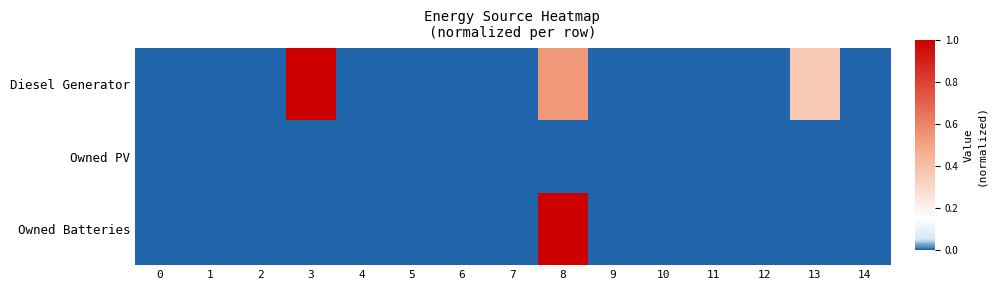

Reading left to right, list all the values displayed in this chart.

Diesel Generator: 0=0.0	1=0.0	2=0.0	3=1.0	4=0.0	5=0.0	6=0.0	7=0.0	8=0.5	9=0.0	10=0.0	11=0.0	12=0.0	13=0.4	14=0.0
Owned PV: 0=0.0	1=0.0	2=0.0	3=0.0	4=0.0	5=0.0	6=0.0	7=0.0	8=0.0	9=0.0	10=0.0	11=0.0	12=0.0	13=0.0	14=0.0
Owned Batteries: 0=0.0	1=0.0	2=0.0	3=0.0	4=0.0	5=0.0	6=0.0	7=0.0	8=1.0	9=0.0	10=0.0	11=0.0	12=0.0	13=0.0	14=0.0